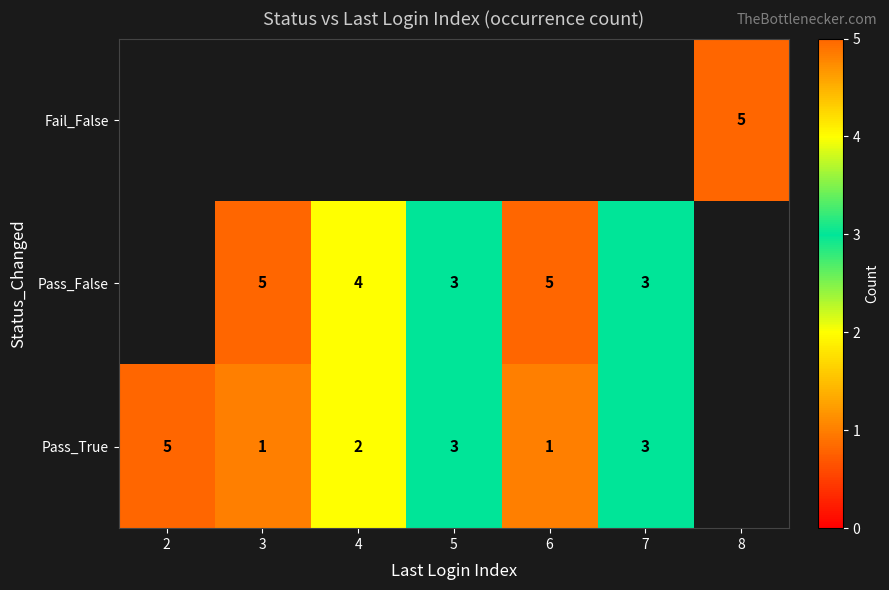

The value of Pass_True at 5 is 3. True or false?

True